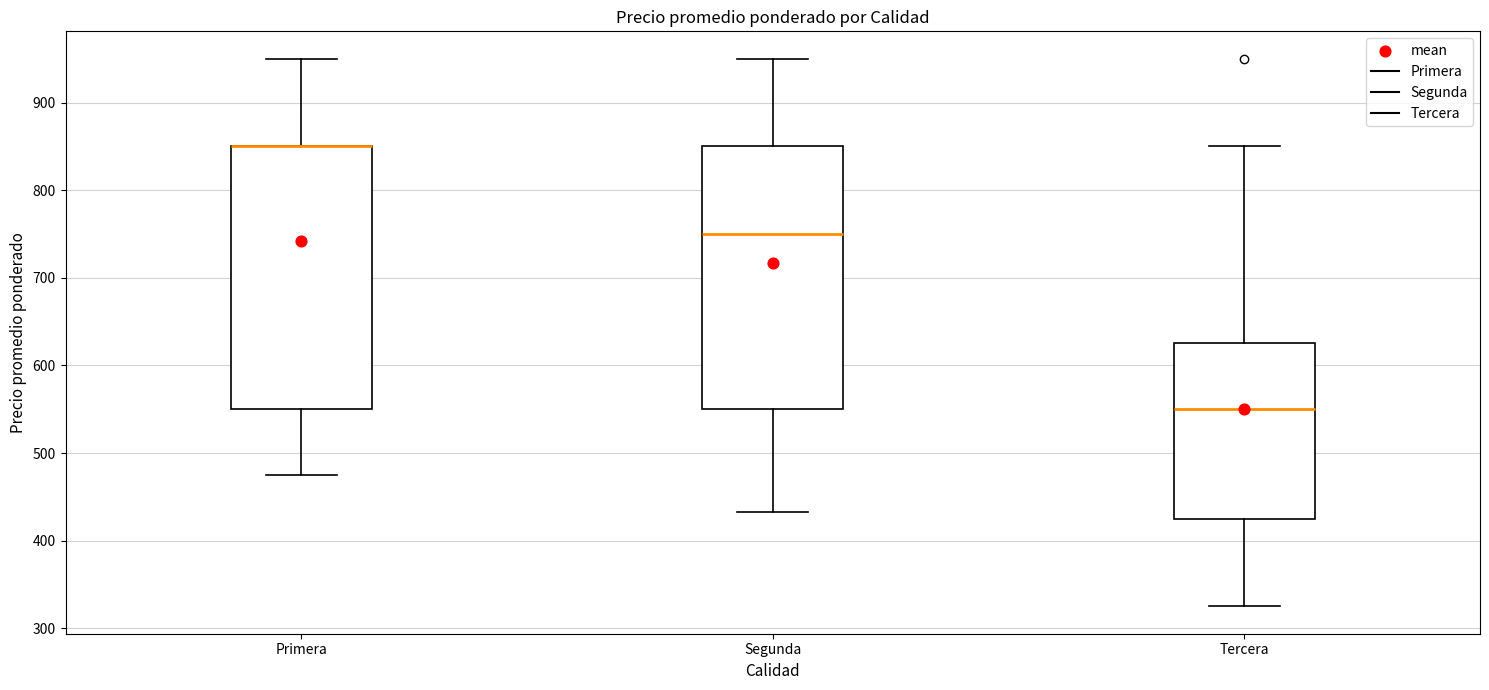

Where does the median line of the box for Segunda sit on the y-axis? The values are not printed on the chart, so give them approximately, as read against the axis.

750